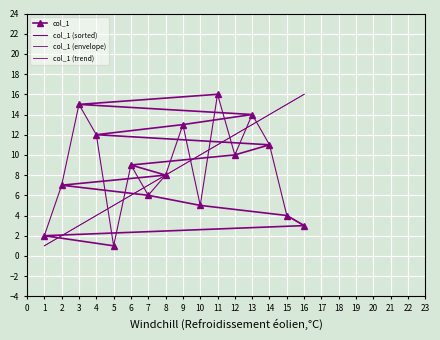

Is it true that col_1 equals 8 at 13?

False